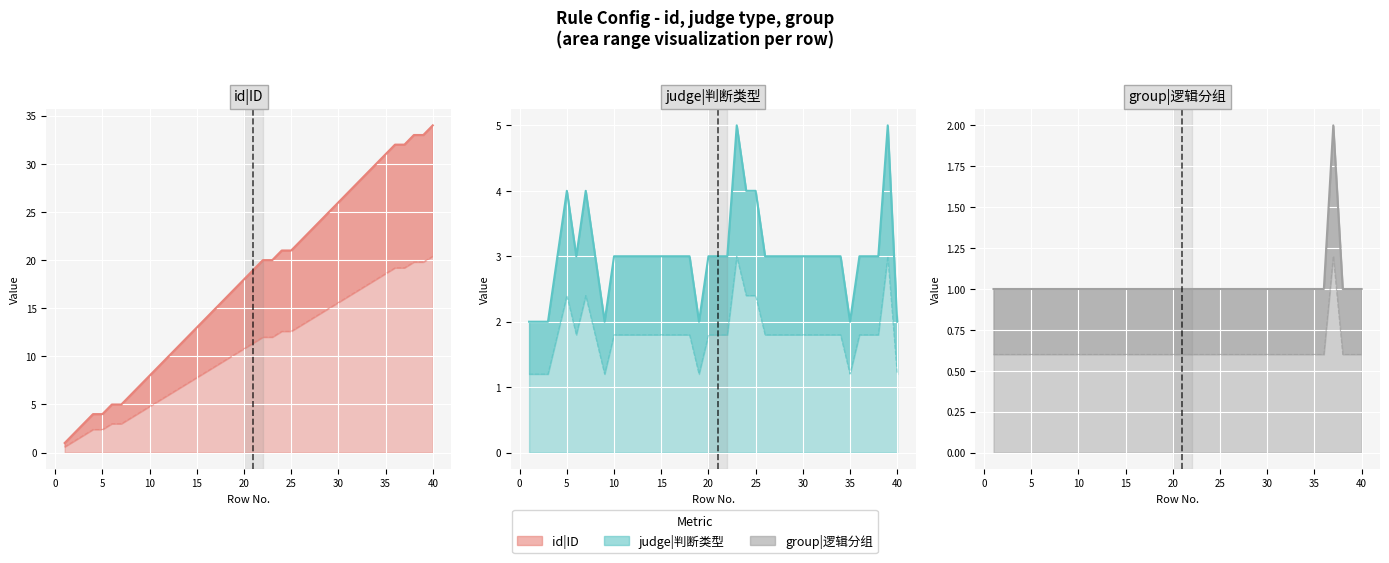

At how many categories does at least one series exceed 3?

37